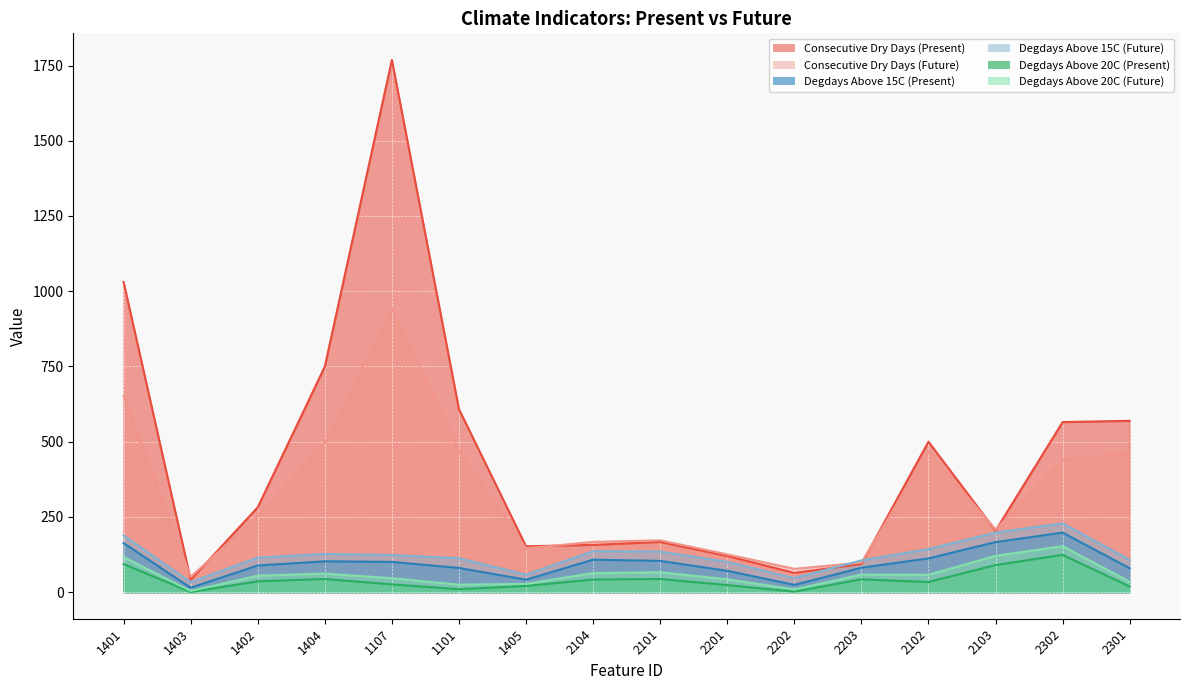

Does the chart display data point markers on the line(s)?

No